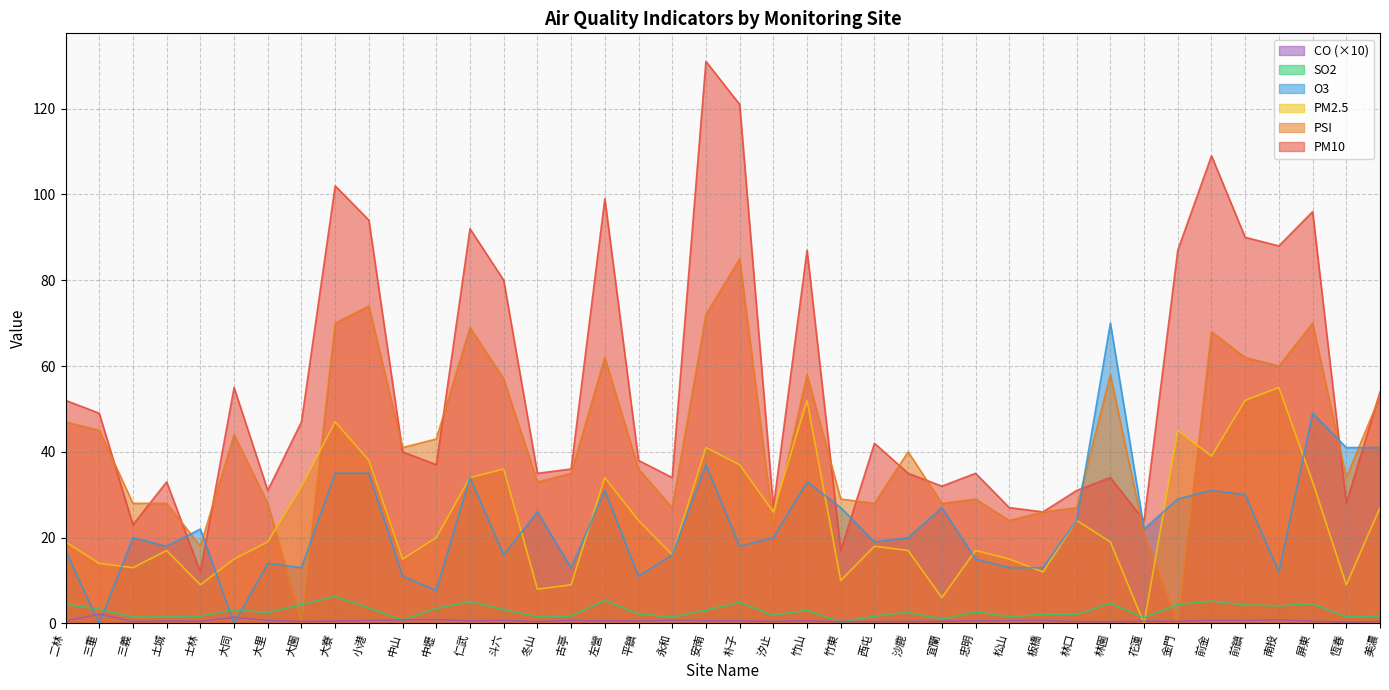

How many lines are shown in the chart?

6